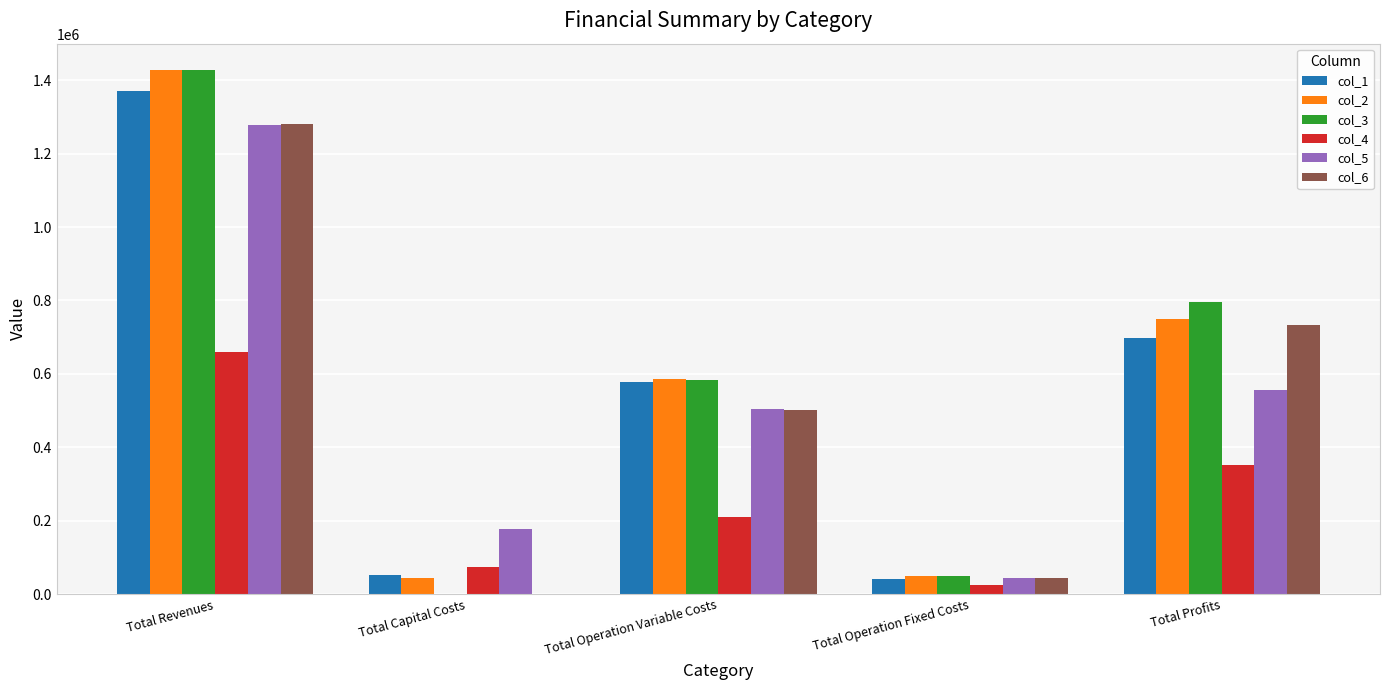

Which label corresponds to the largest value in the chart?

Total Revenues